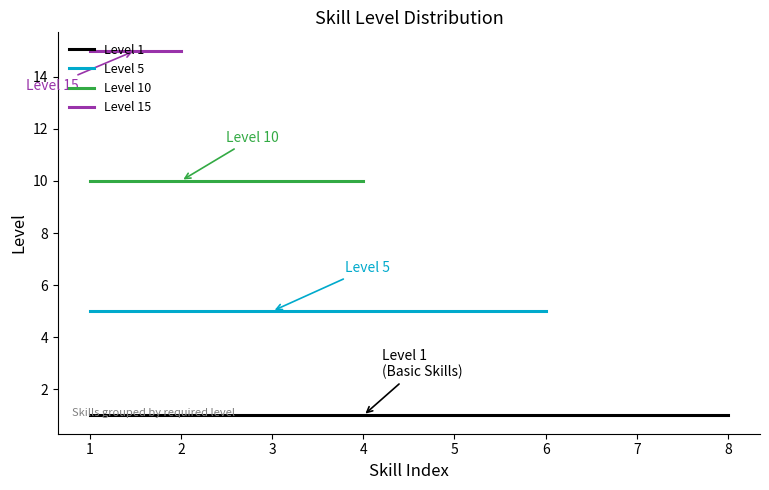

How many values are between 1 and 10?

18